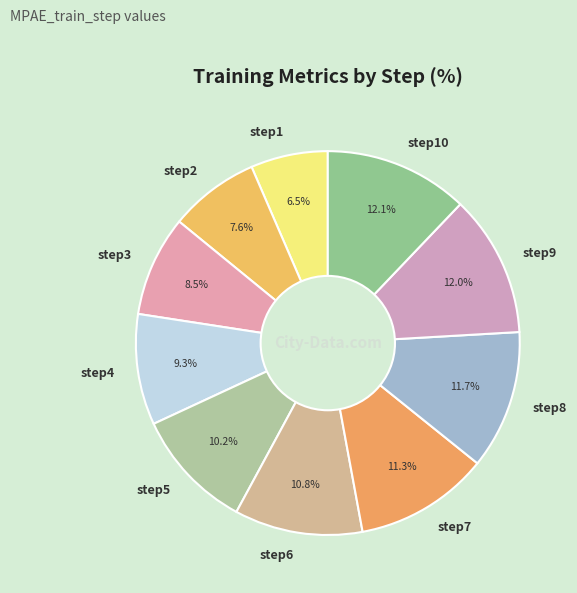

How much of the chart is everything except step1?

93.5%